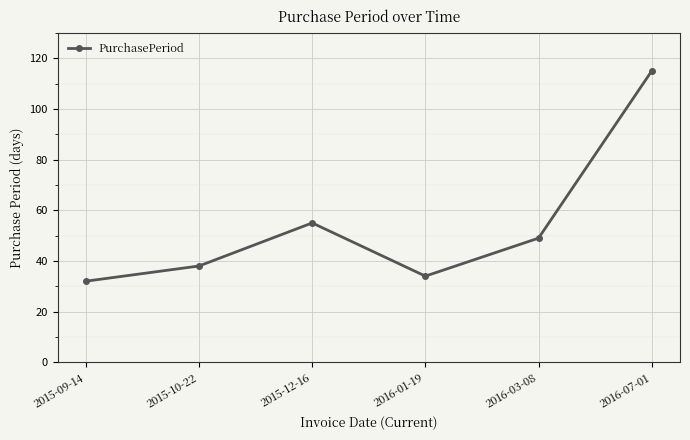

How many lines are shown in the chart?

1